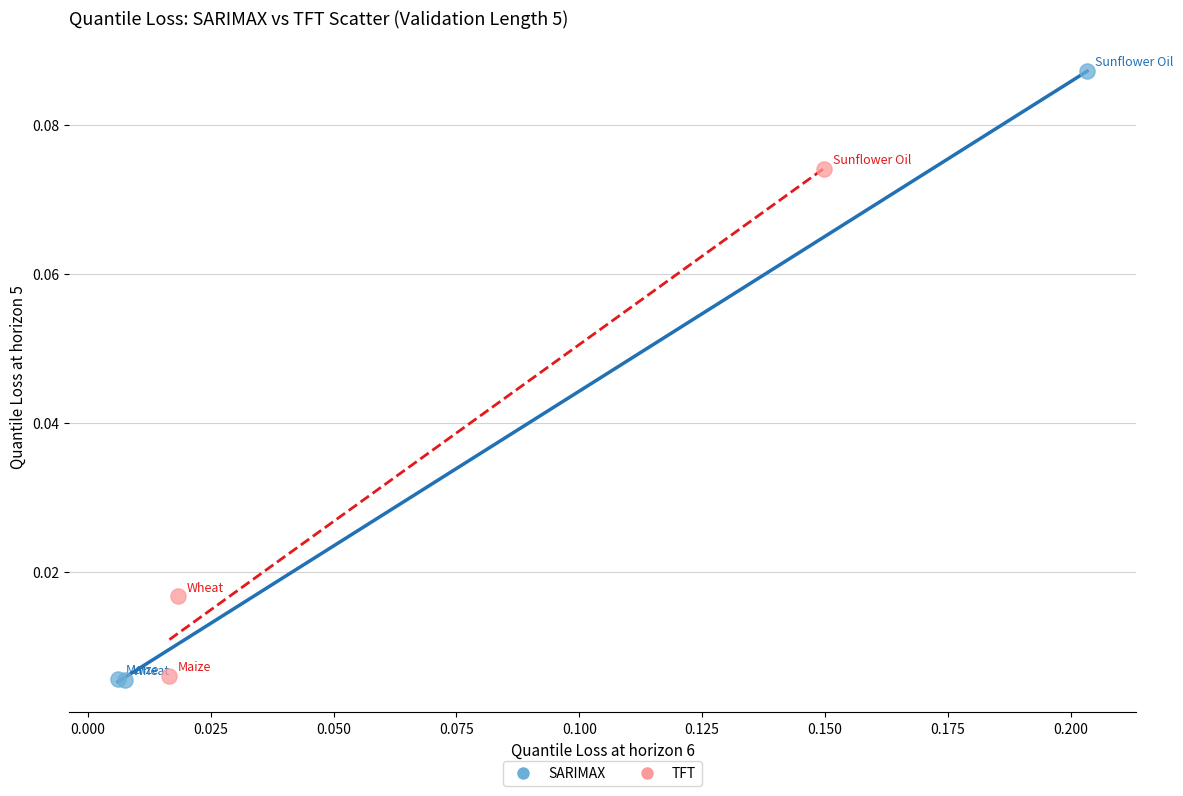

Which series has the largest Y range (max minus min)?

SARIMAX